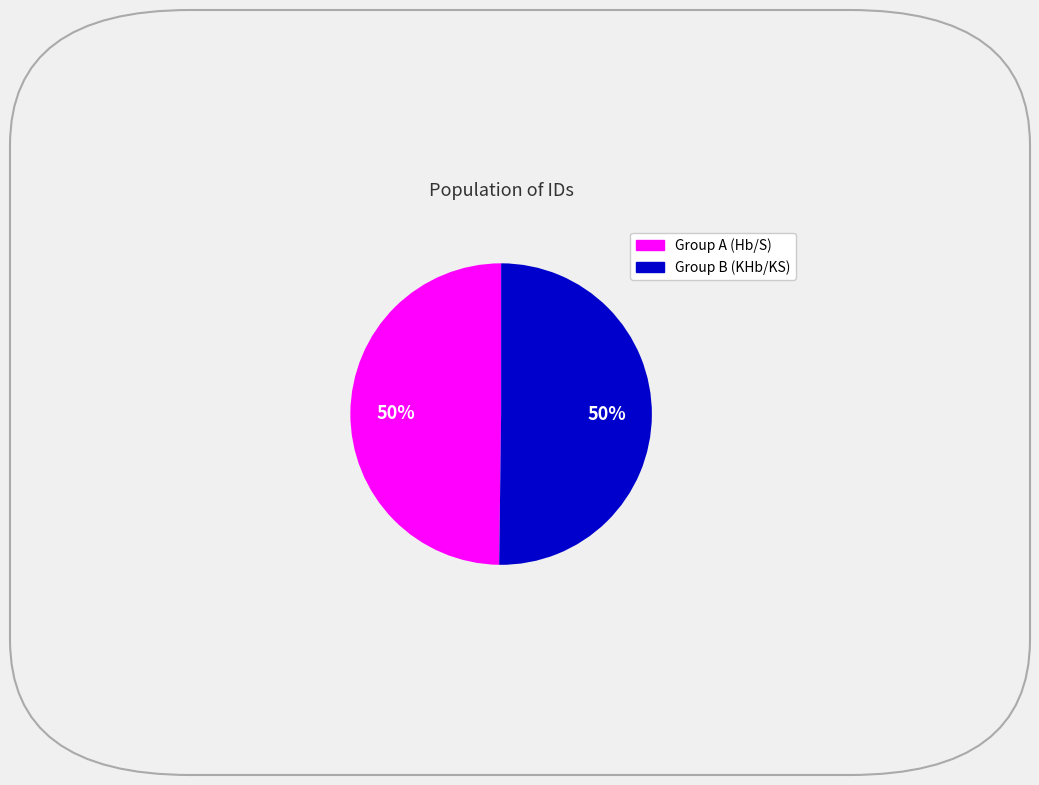

To the nearest percent, what is the average slice percentage?

50%